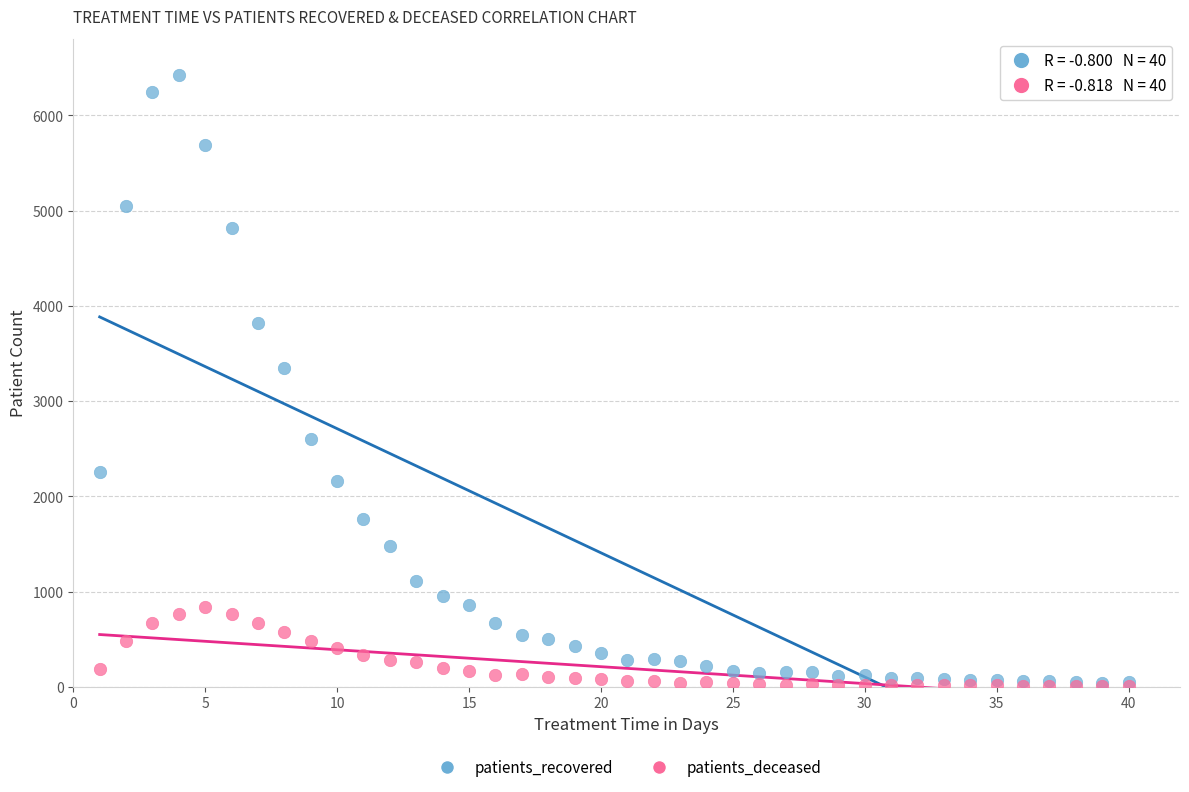

In the patients_recovered series, what Y value is closest to 3230?

3343